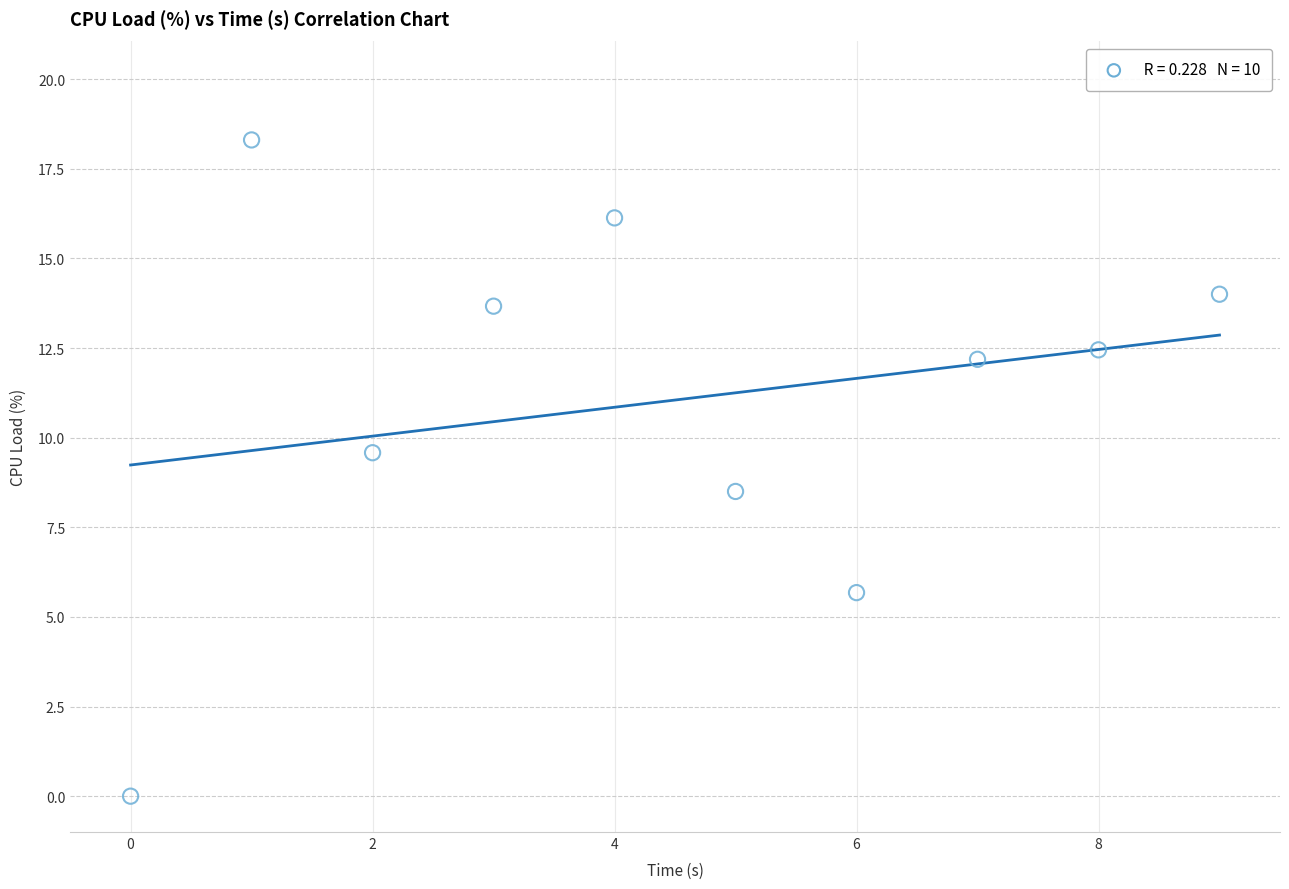

What is the average Y value?

11.0